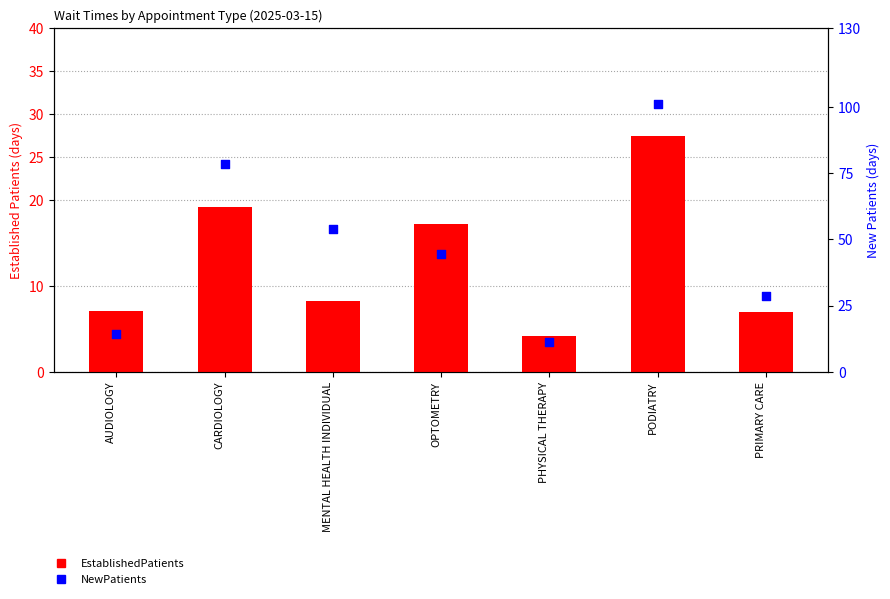

Which series has the largest Y range (max minus min)?

NewPatients